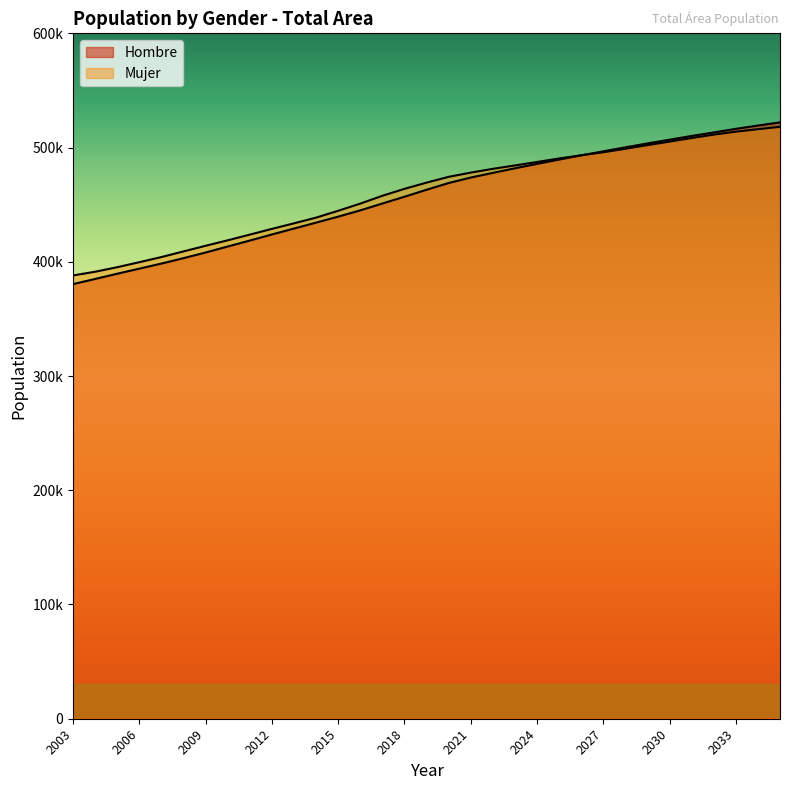

Reading right to left, what are all the values shown in this chart?

Hombre: 2035=522049	2034=519279	2033=516390	2032=513239	2031=510165	2030=506887	2029=503630	2028=500193	2027=496714	2026=493168	2025=489482	2024=485703	2023=481863	2022=477843	2021=473740	2020=468966	2019=463067	2018=456963	2017=451027	2016=445034	2015=439542	2014=434299	2013=429126	2012=423940	2011=418609	2010=413392	2009=408163	2008=403204	2007=398465	2006=394025	2005=389573	2004=384994	2003=380479
Mujer: 2035=518141	2034=516076	2033=513897	2032=511301	2031=508341	2030=505193	2029=502114	2028=498921	2027=495862	2026=493278	2025=490466	2024=487377	2023=484337	2022=481386	2021=478073	2020=474367	2019=469315	2018=463874	2017=457809	2016=450945	2015=444666	2014=438680	2013=433709	2012=428824	2011=423805	2010=418833	2009=414042	2008=409104	2007=404174	2006=399666	2005=395296	2004=391305	2003=388093